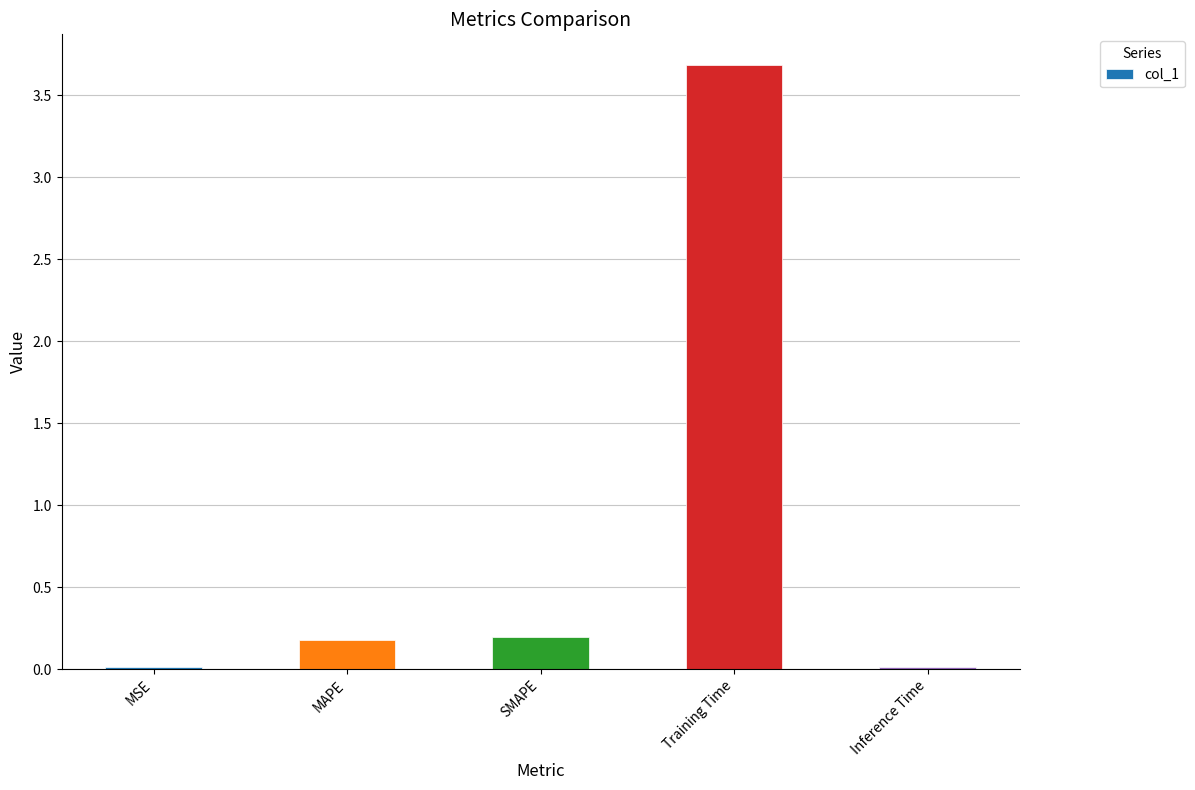

Which label corresponds to the largest value in the chart?

Training Time